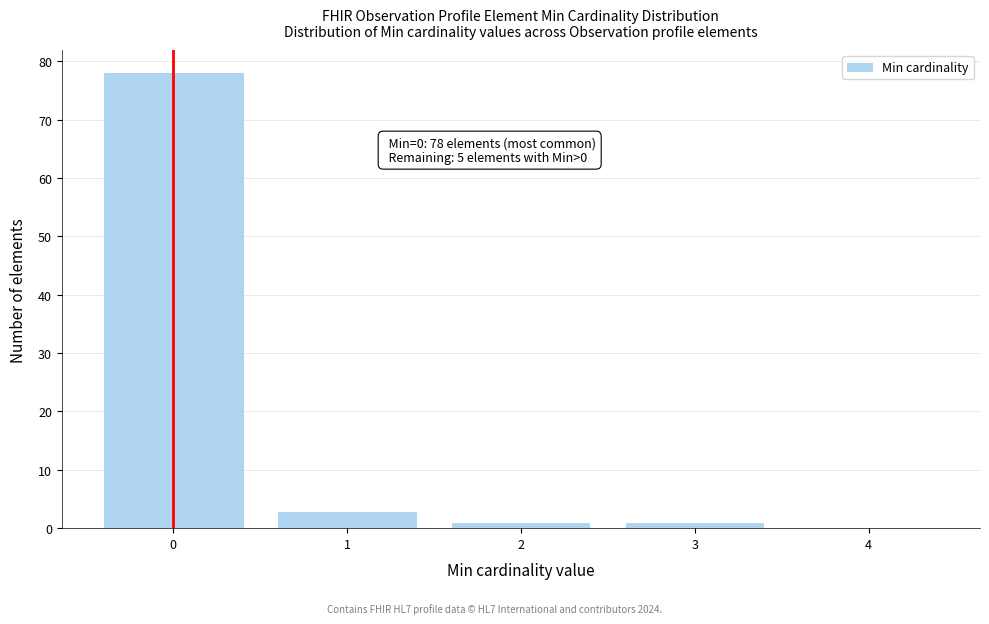

Reading left to right, transcribe all the data shown in this chart.

0=78	1=3	2=1	3=1	4=0